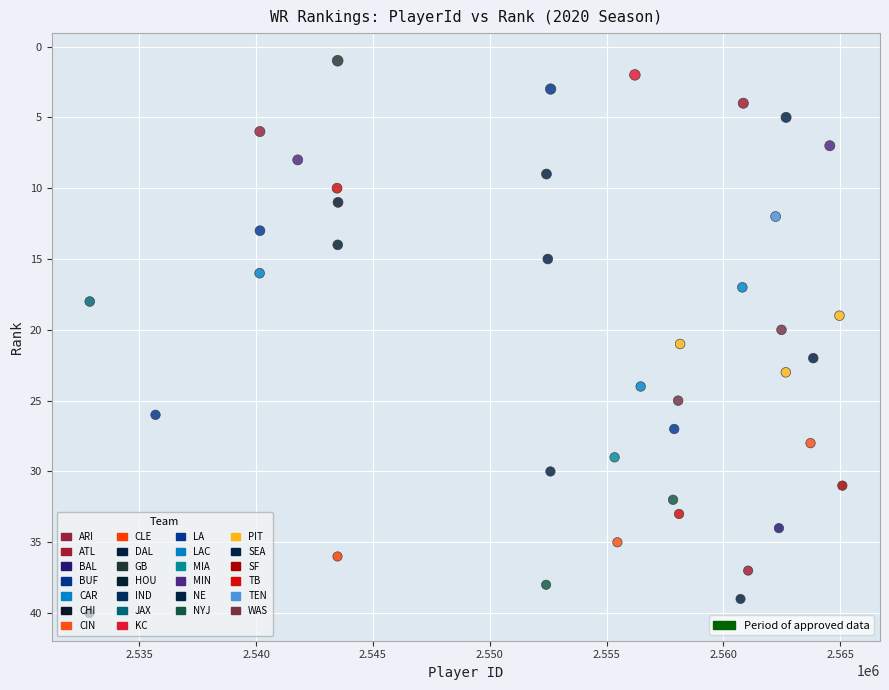

What is the range of Y values (max minus min)?

39